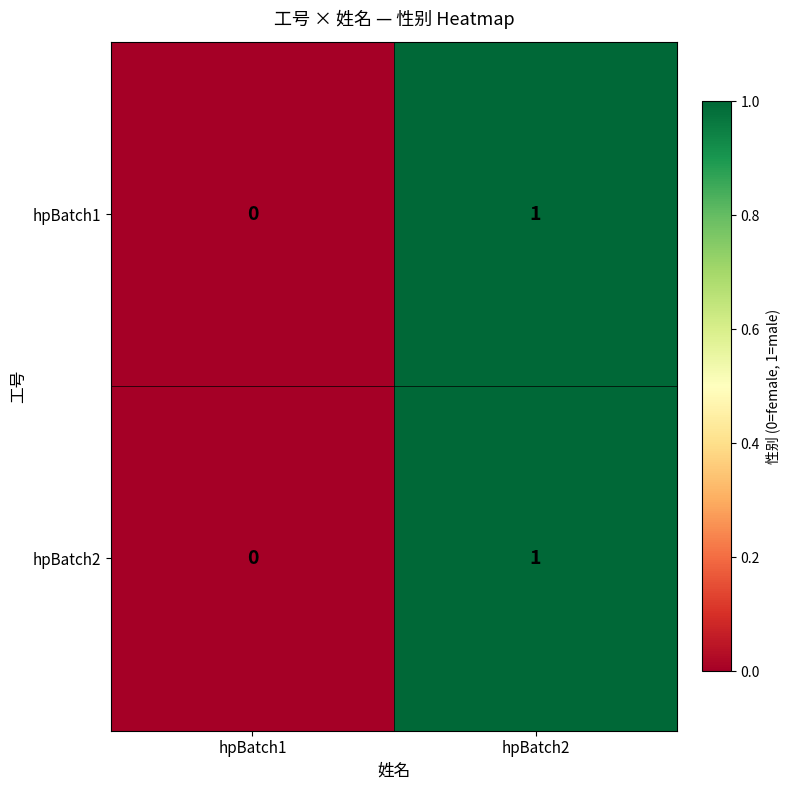

True or false: hpBatch2 has a value of 1 at hpBatch1.

False